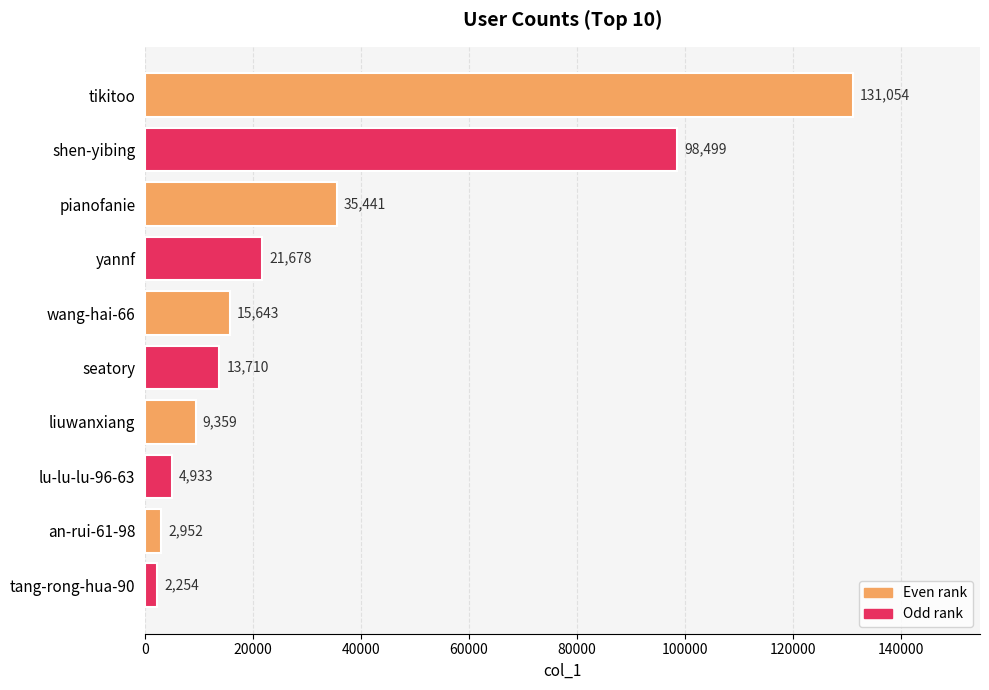

Is it true that the value at shen-yibing is 142494?

False